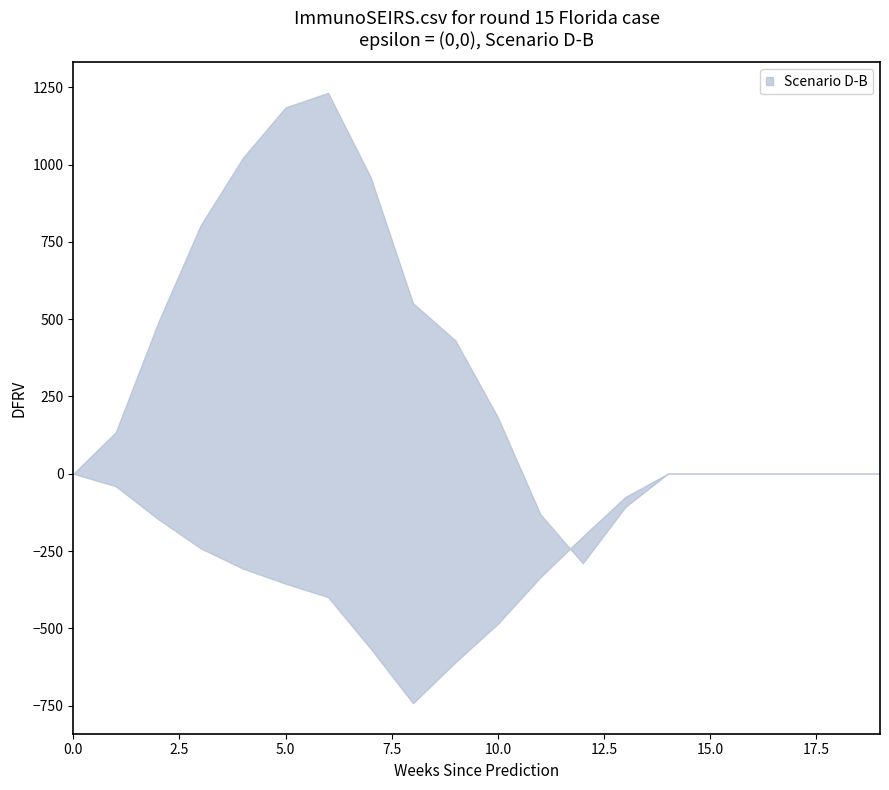

Between 15 and 13, which is larger?

15